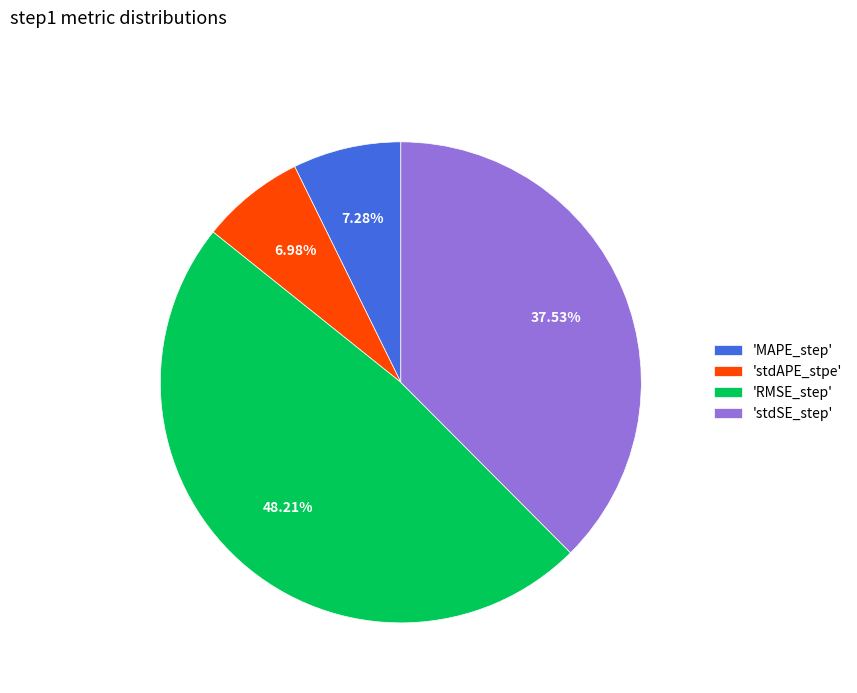

To the nearest percent, what is the average slice percentage?

25%